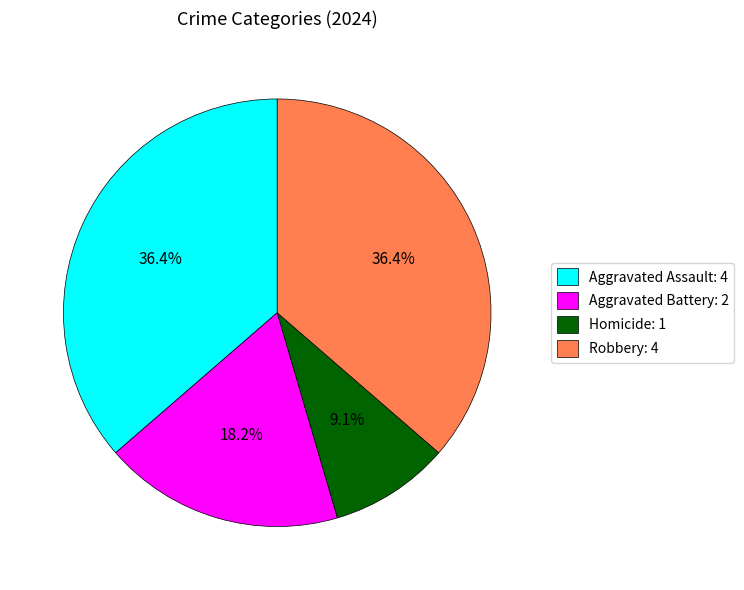

Is there any slice that represents more than half of the pie?

No